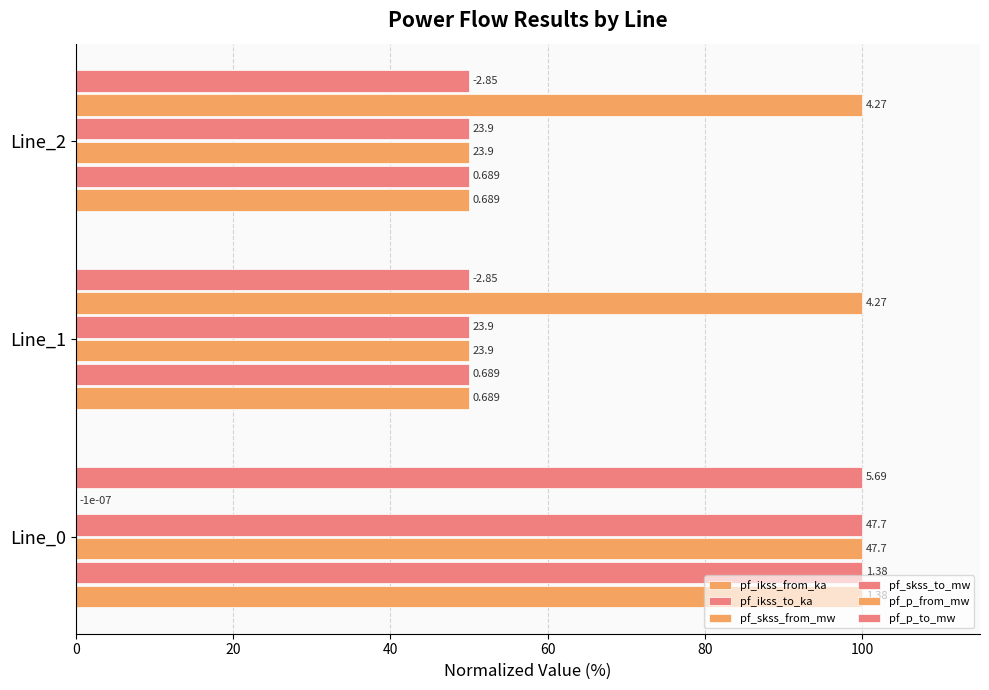

Are the bars horizontal?

Yes